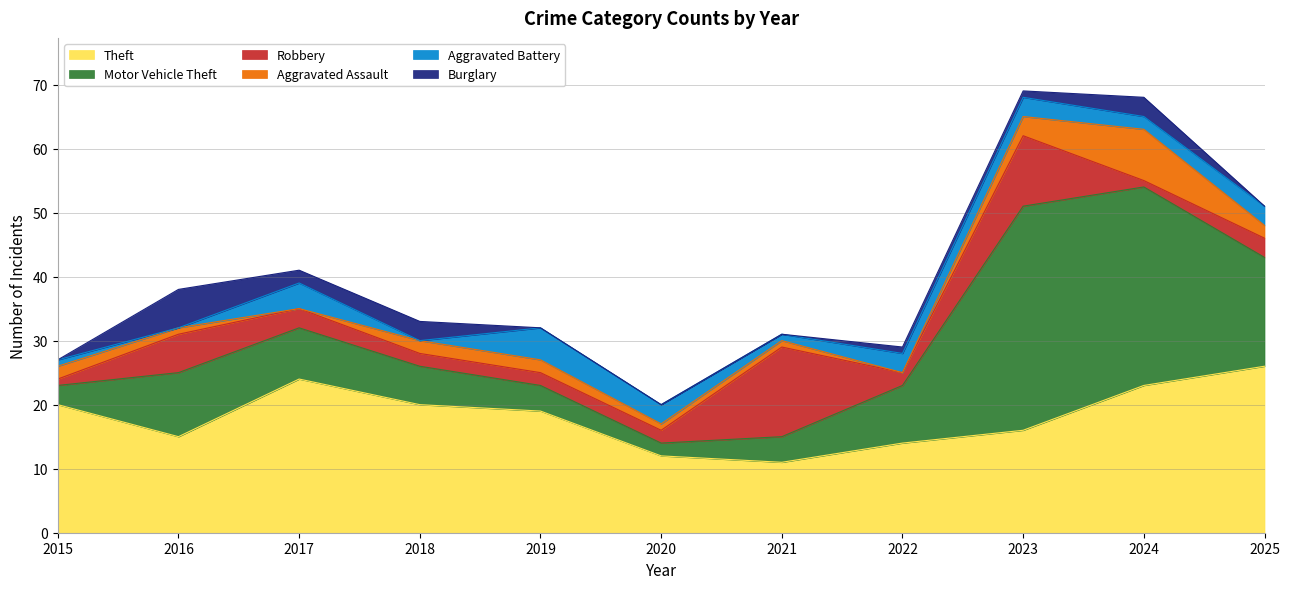

How many positive values does the Aggravated Assault series have?

9